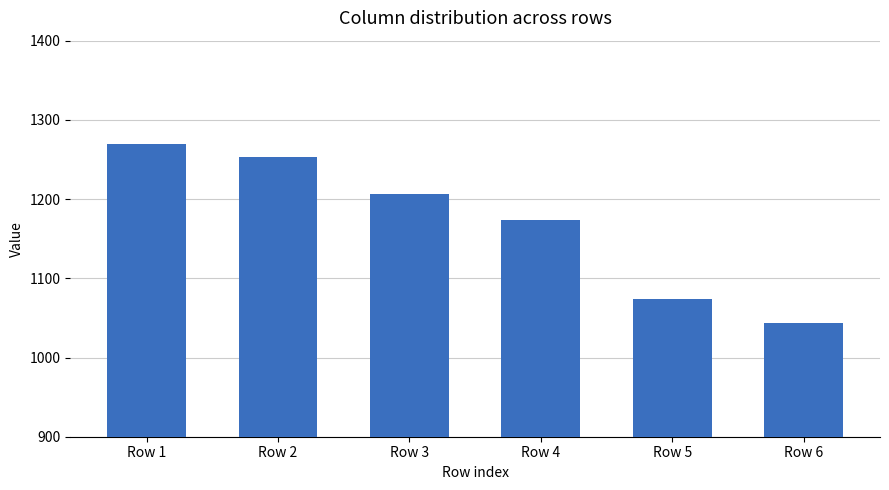

How many bars are there in total?

6